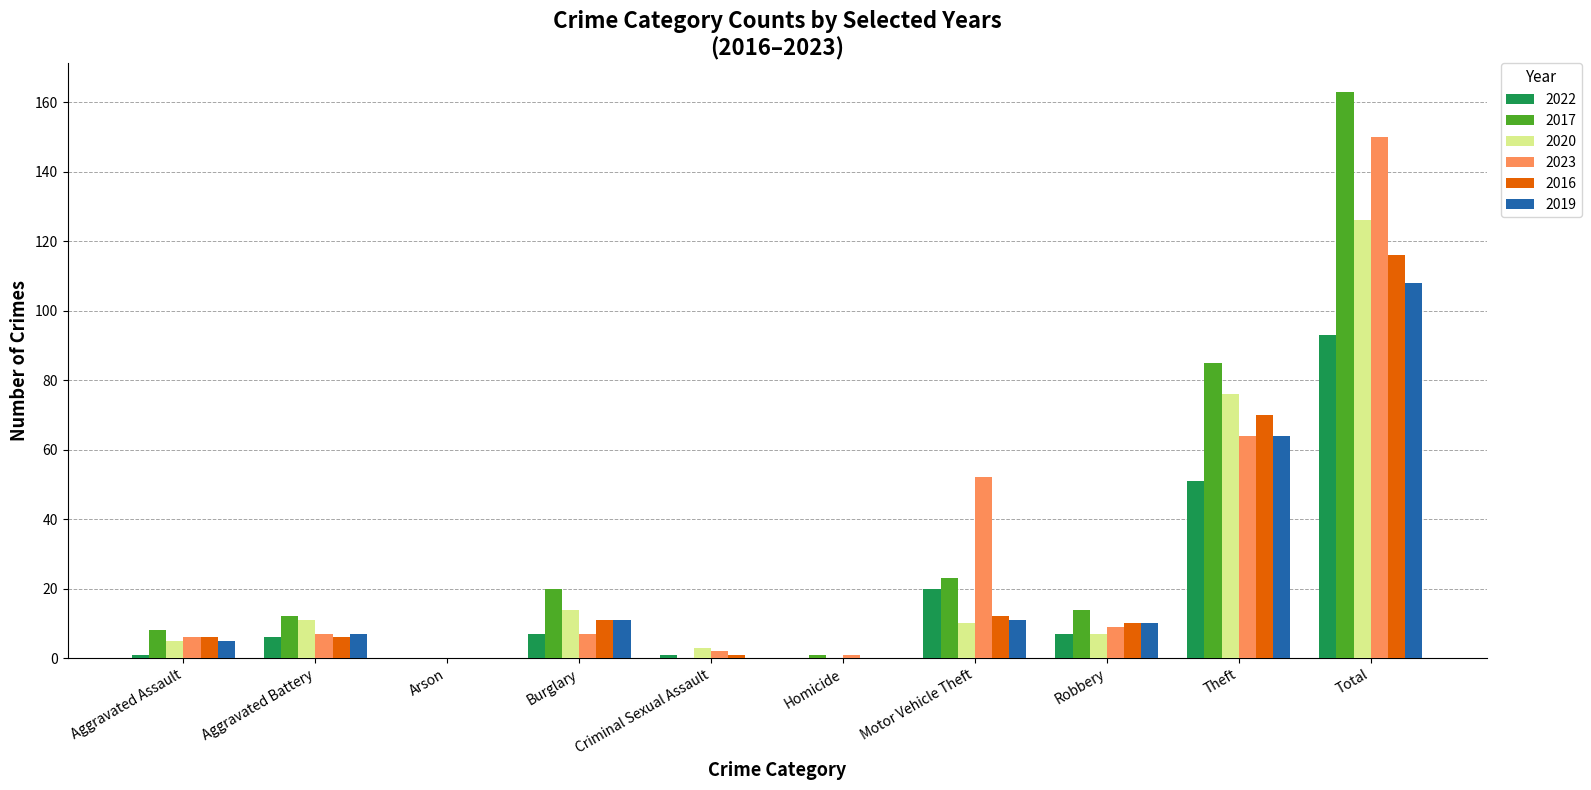

Is it true that 2023 equals 9 at Robbery?

True